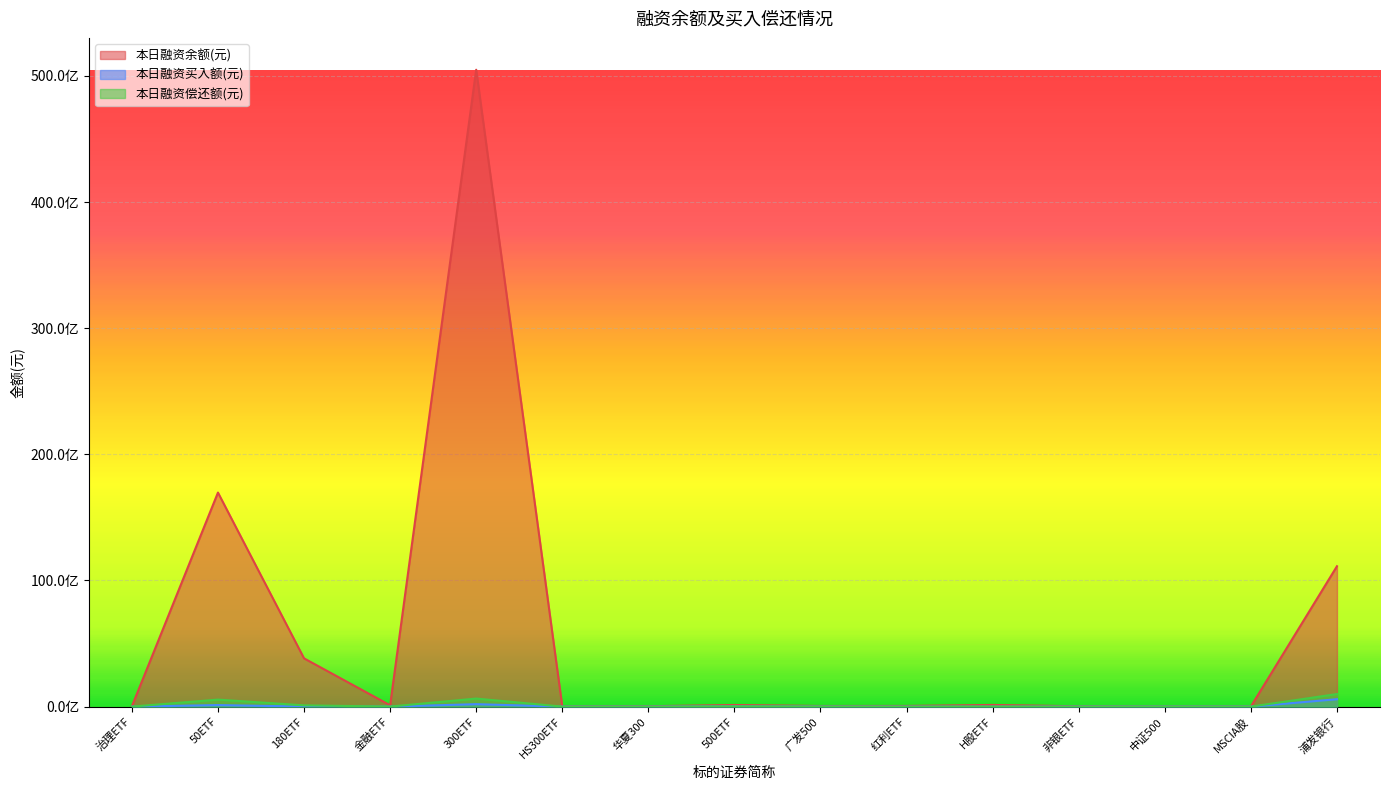

What is the label of the 1st point from the right?

浦发银行